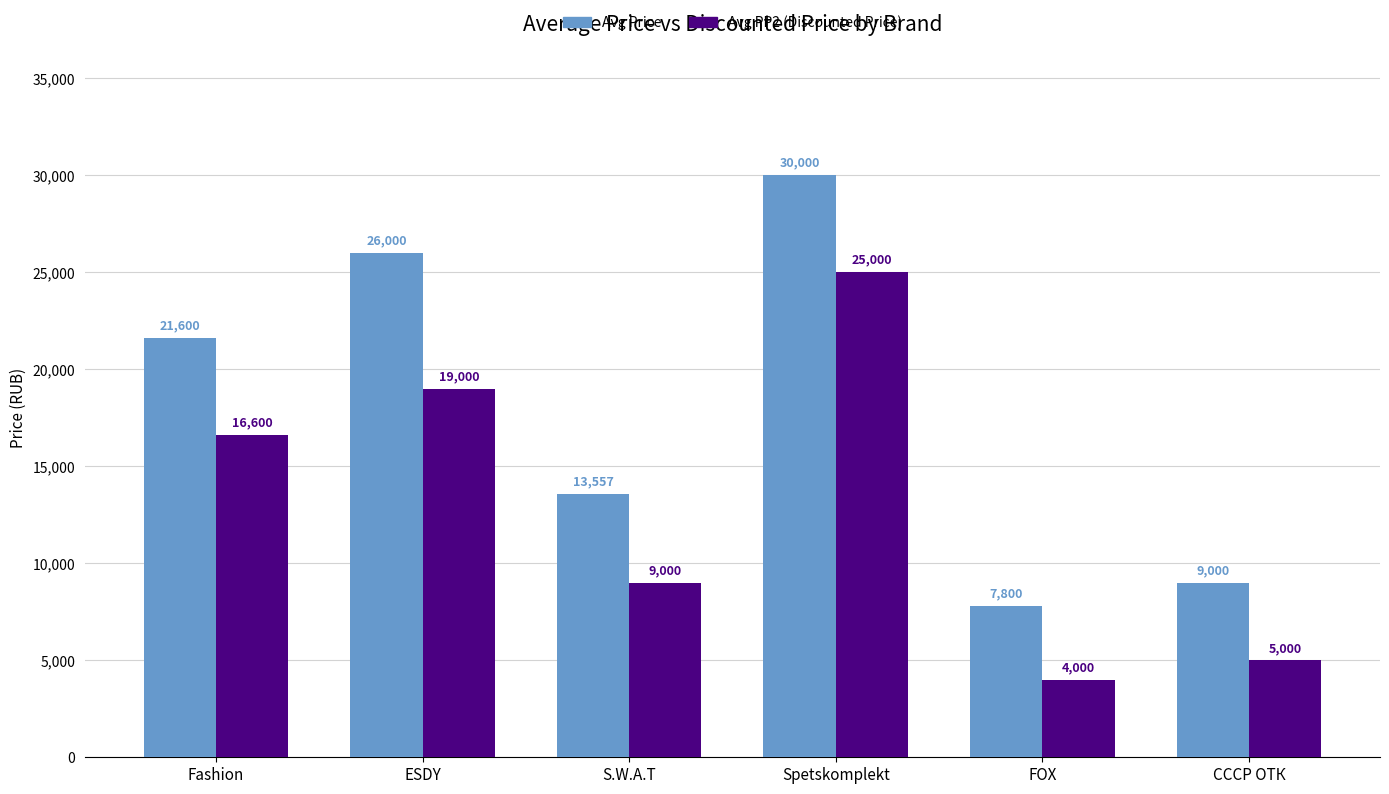

Which series changed the most between Fashion and ESDY?

Avg Price